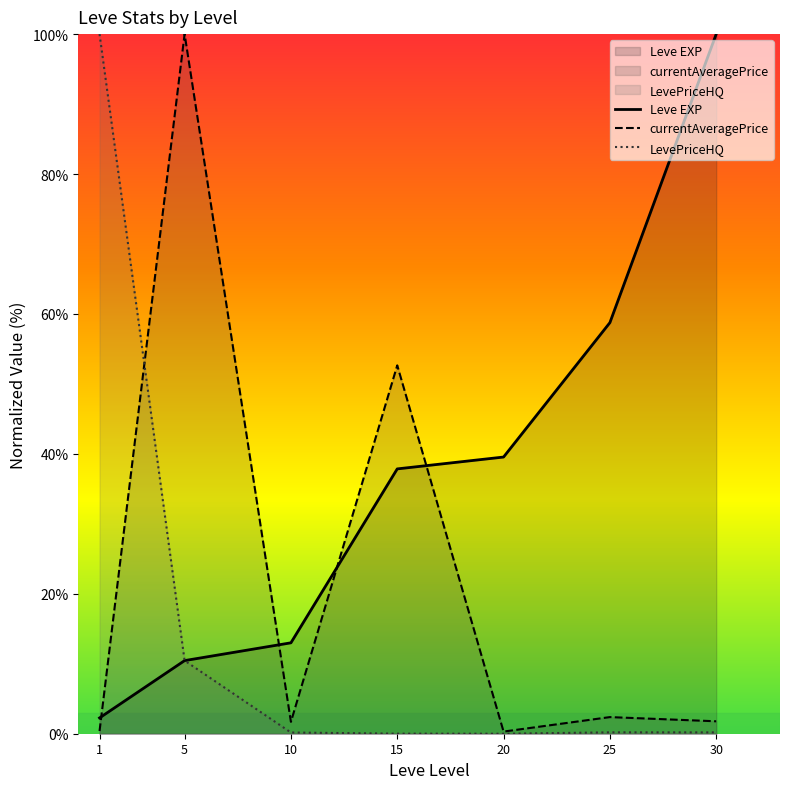

What is the greatest value displayed?

100.0